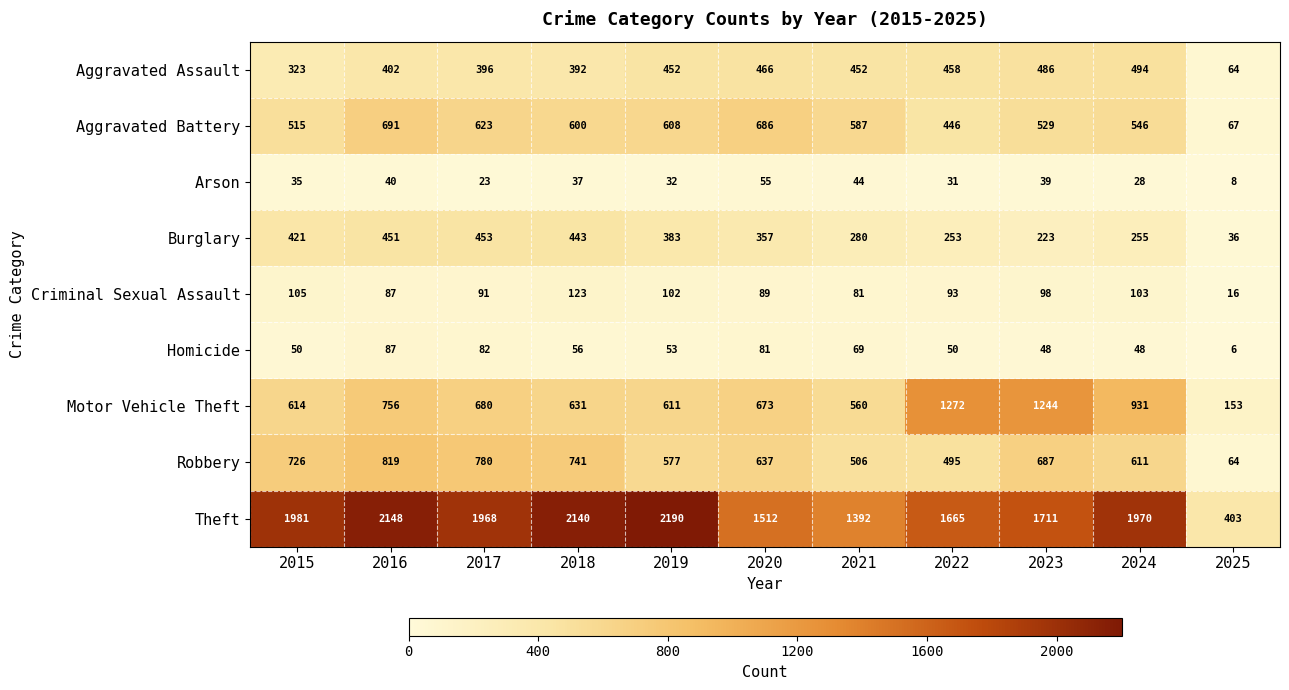

The value of Robbery at 2019 is 577. True or false?

True